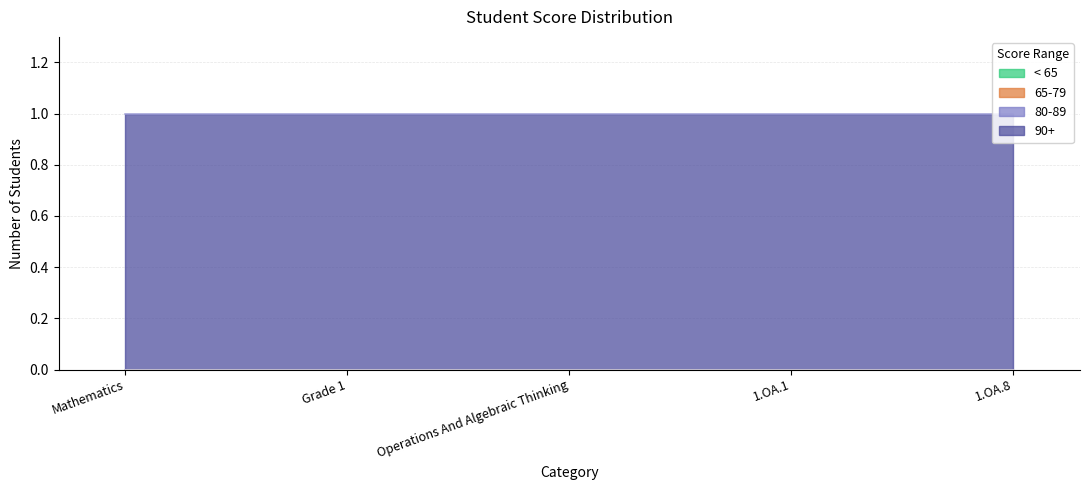

Which series has the largest total across all categories?

90+